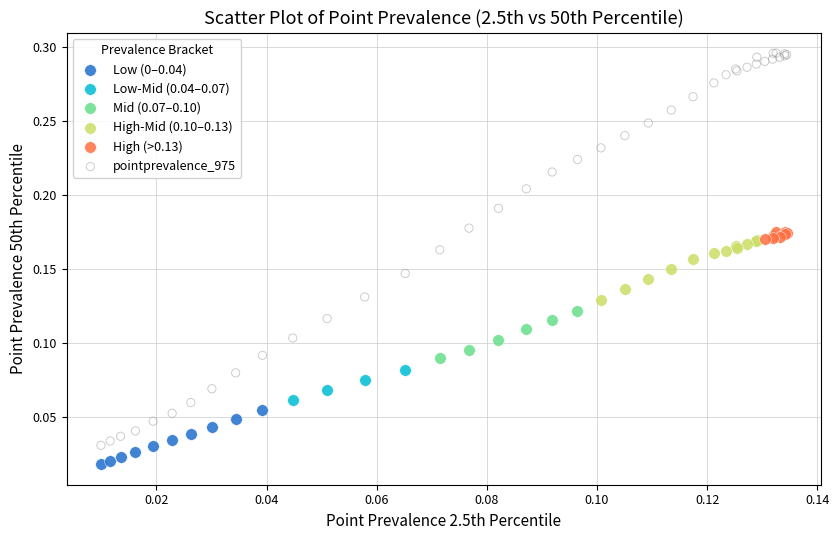

Which series has the widest spread of Y values?

pointprevalence_975